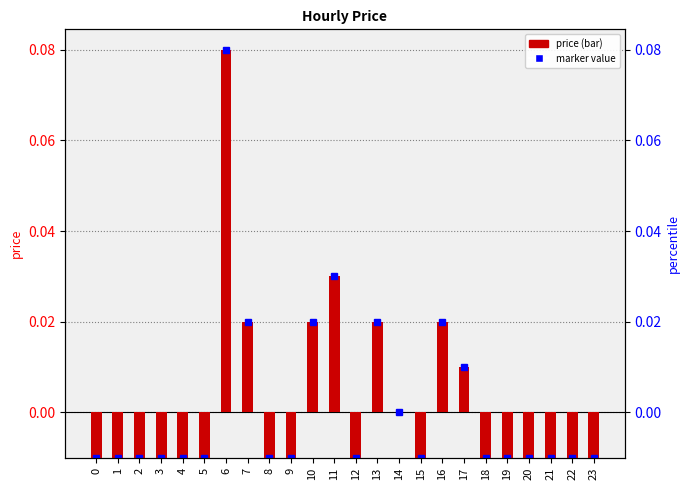

Rank the categories by value from highest to lowest.

6, 11, 7, 10, 13, 16, 0, 1, 2, 3, 4, 5, 8, 9, 12, 15, 17, 18, 19, 20, 21, 22, 23, 14